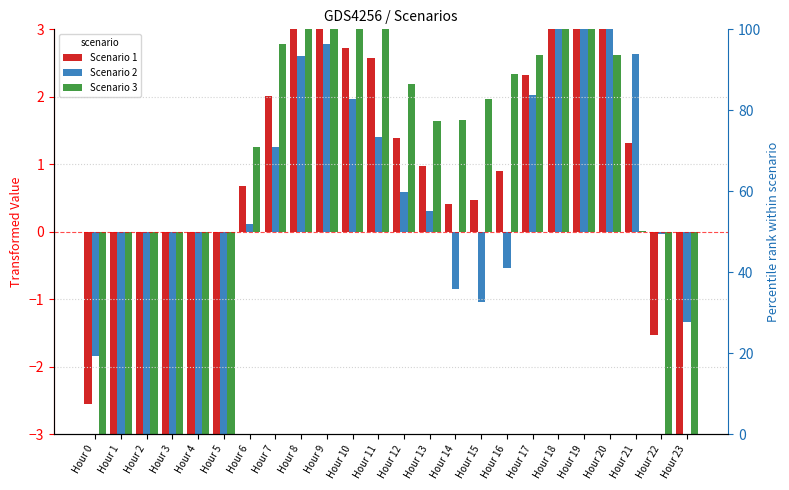

Reading right to left, what are all the values shown in this chart?

Scenario 1: -3.2	-1.5	1.3	3.3	4.0	3.8	2.3	0.9	0.5	0.4	1.0	1.4	2.6	2.7	3.3	3.6	2.0	0.7	-4.3	-6.0	-6.7	-5.3	-4.3	-2.6
Scenario 2: -1.3	-0.0	2.6	3.9	3.8	3.3	2.0	-0.5	-1.0	-0.8	0.3	0.6	1.4	2.0	2.8	2.6	1.3	0.1	-3.3	-4.4	-5.6	-4.6	-3.2	-1.8
Scenario 3: -5.0	-3.0	0.0	2.6	4.3	4.2	2.6	2.3	2.0	1.7	1.6	2.2	3.7	3.5	3.9	4.5	2.8	1.3	-5.2	-7.6	-7.8	-5.9	-5.3	-3.3